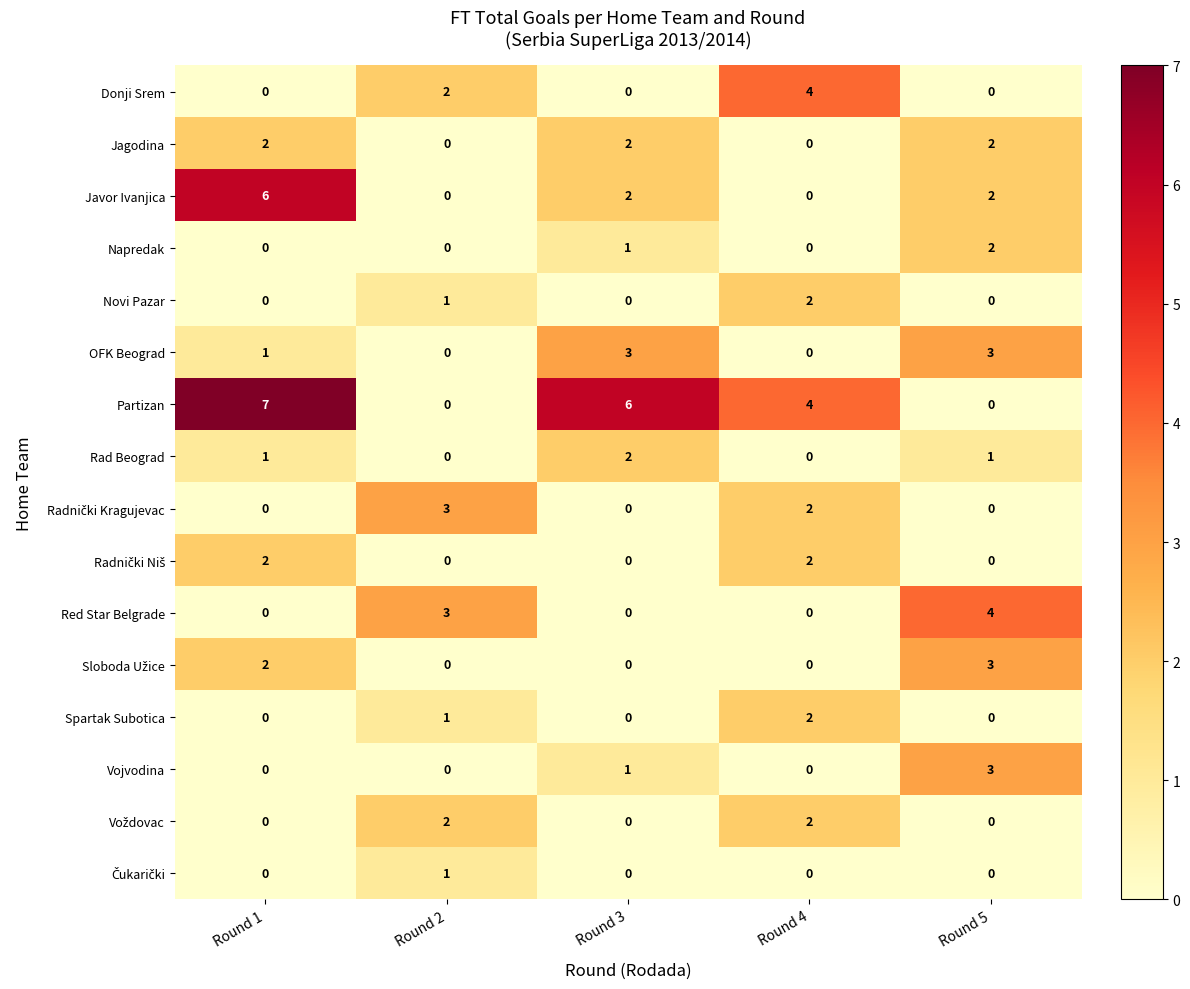

What is the total value across all series at Round 4?

18